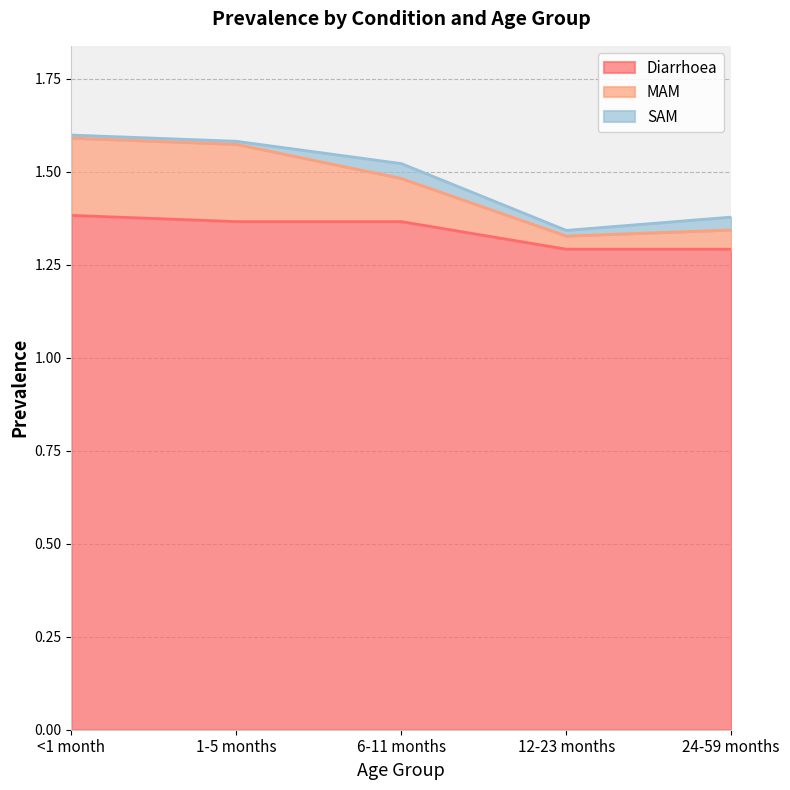

The value of Diarrhoea at 6-11 months is 1.4. True or false?

True